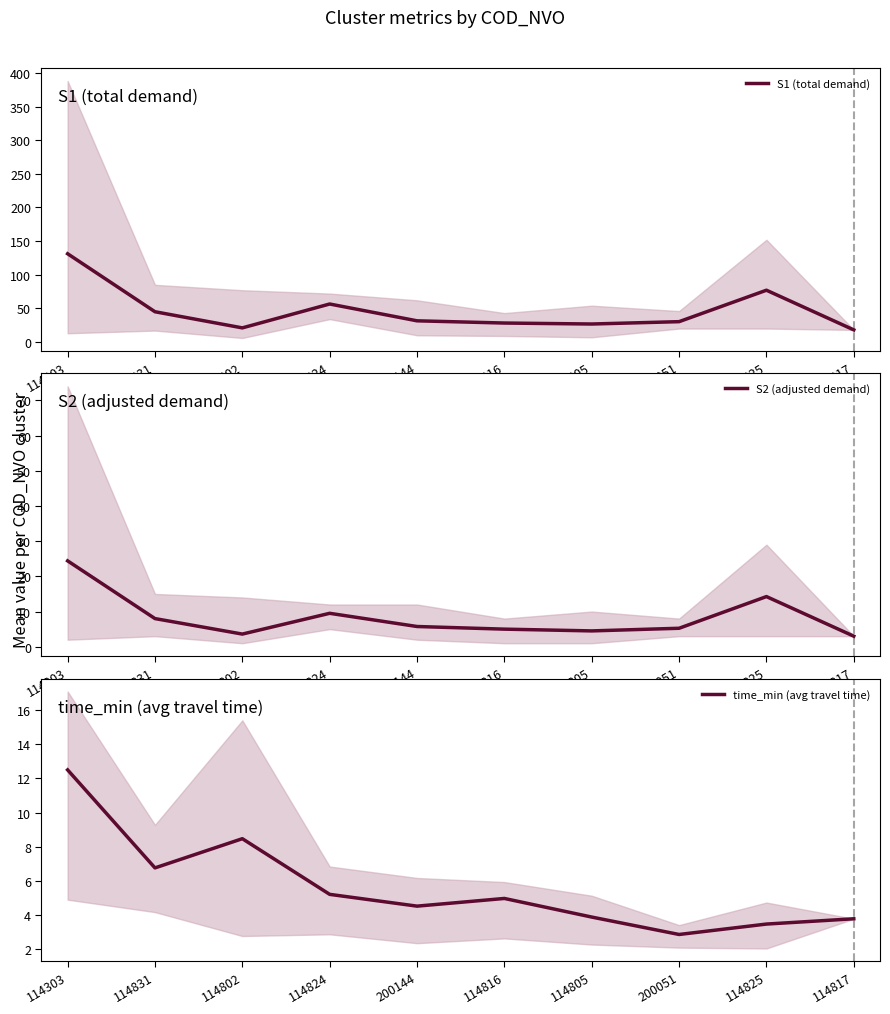

Is it true that time_min (avg travel time) equals 4.5 at 200144?

True